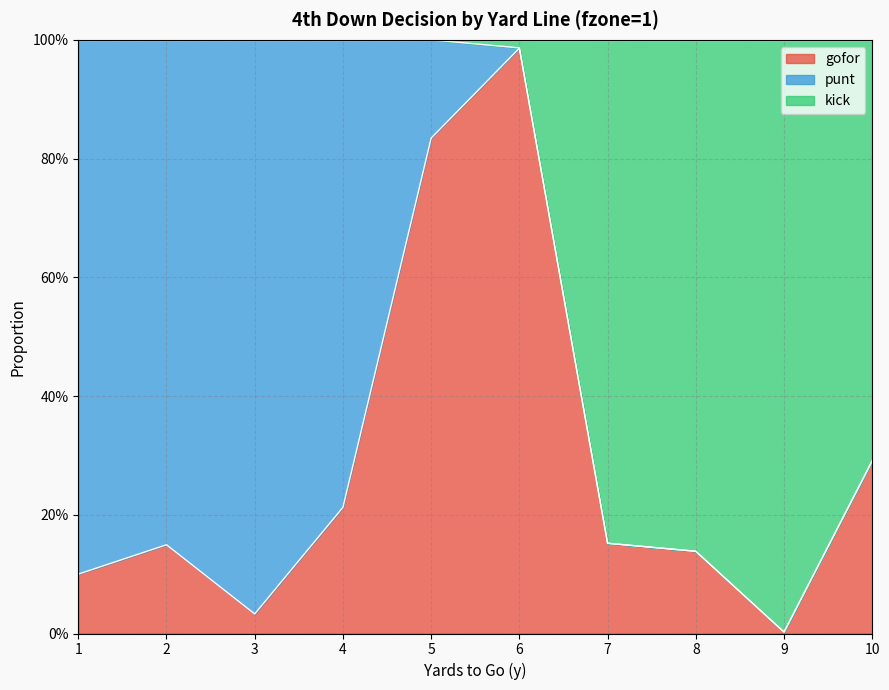

Between 2 and 1, which is larger?

2